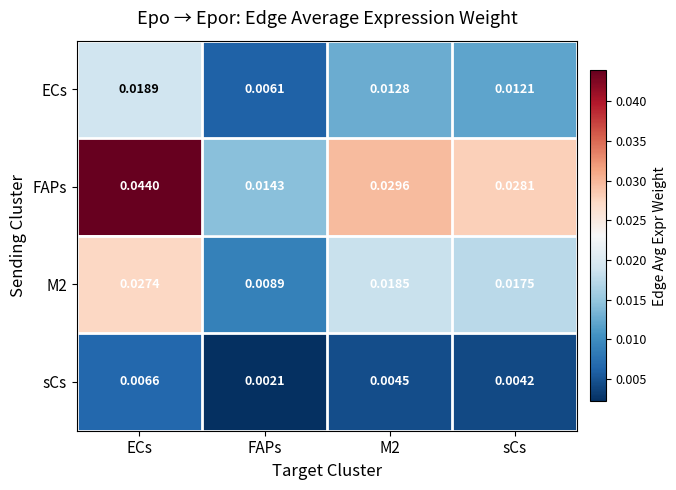

How many categories are shown in the chart?

4